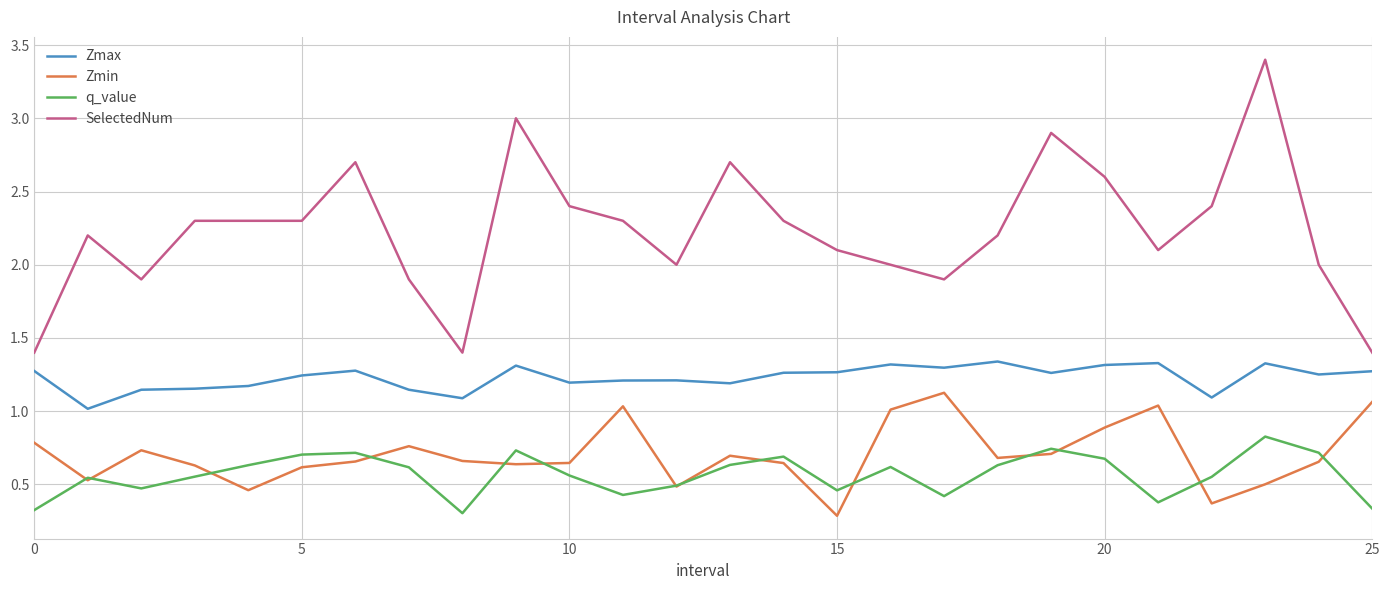

Which series has the largest total across all categories?

SelectedNum